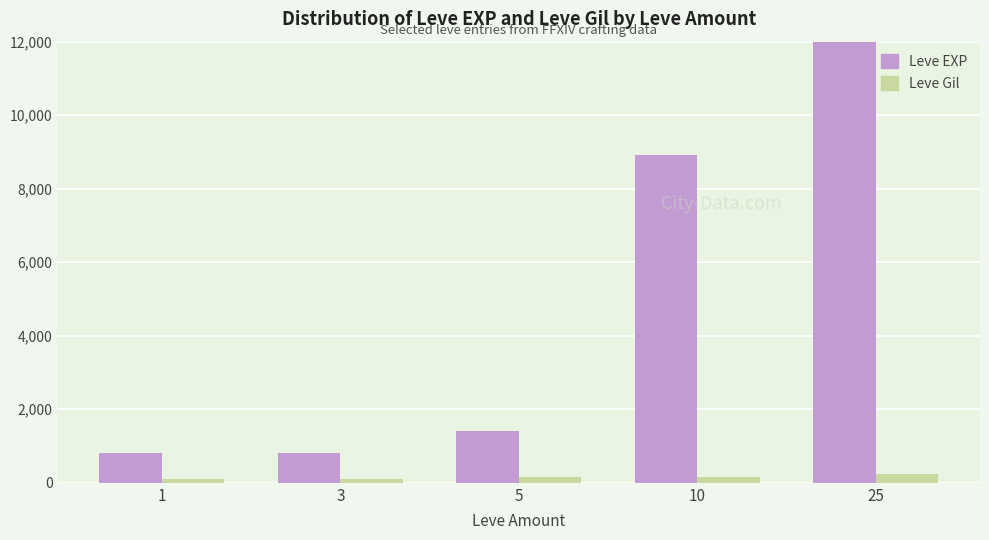

The value of Leve Gil at 25 is 229. True or false?

True